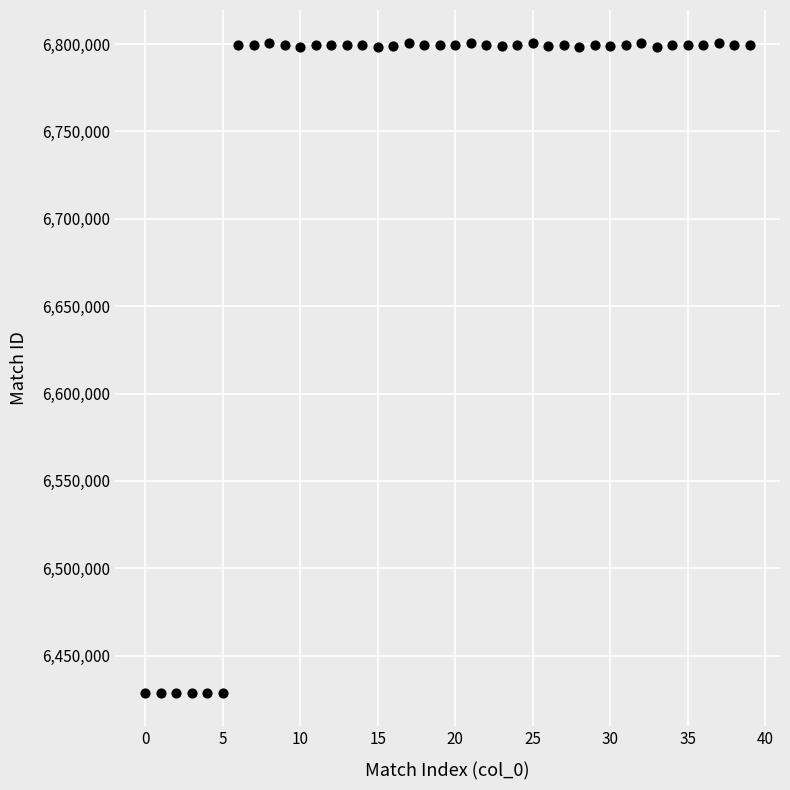

What is the range of Y values (max minus min)?

372499